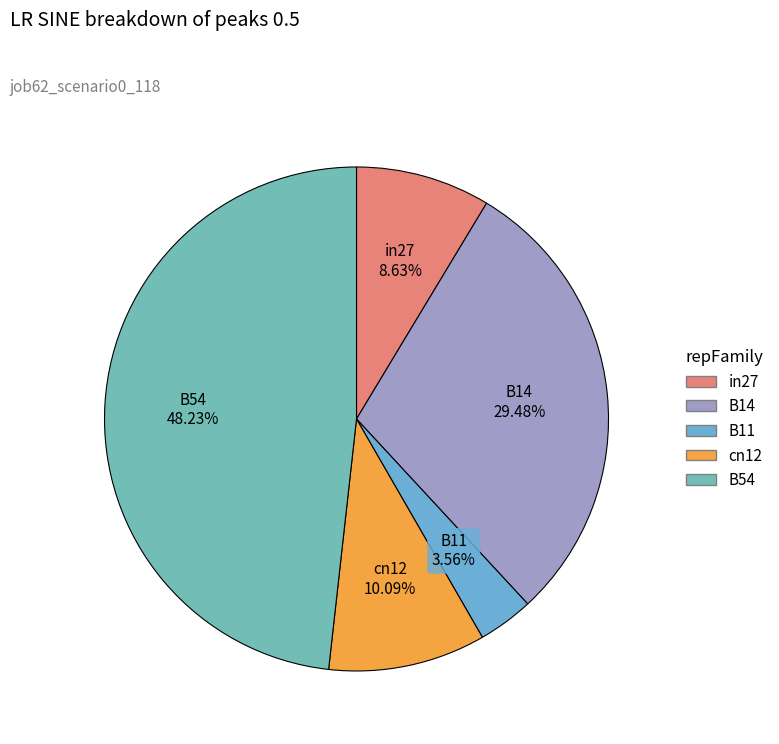

To the nearest percent, what is the difference between the in27 and B14 slice percentages?

21%